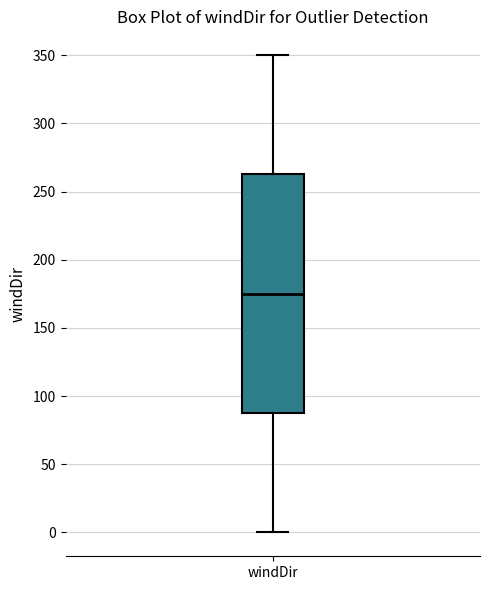

Where does the upper whisker of the box for windDir end on the y-axis? The values are not printed on the chart, so give them approximately, as read against the axis.

350